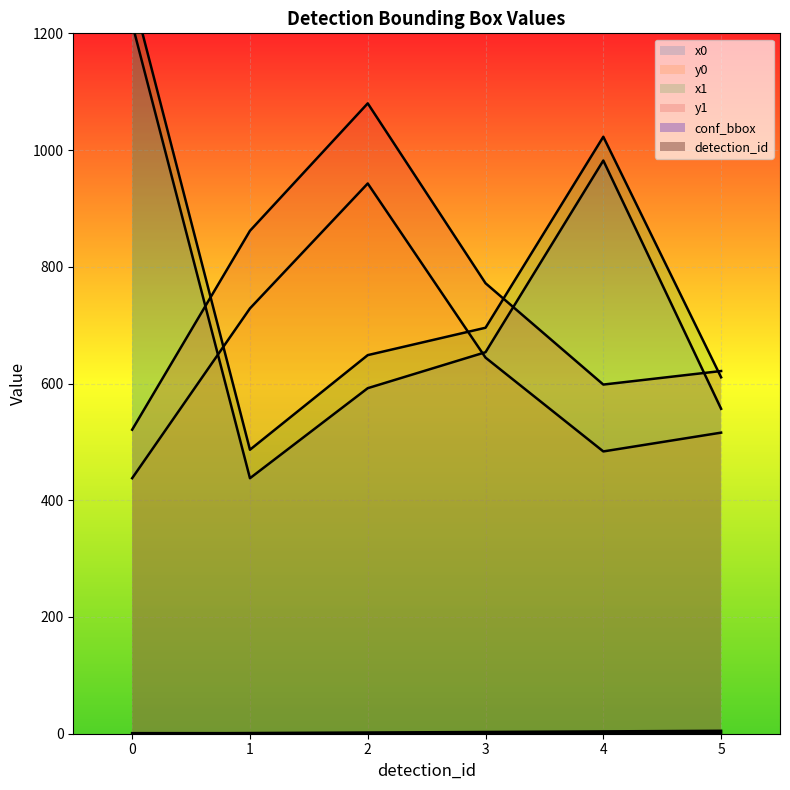

What are all the series names shown in the legend?

x0, y0, x1, y1, conf_bbox, detection_id